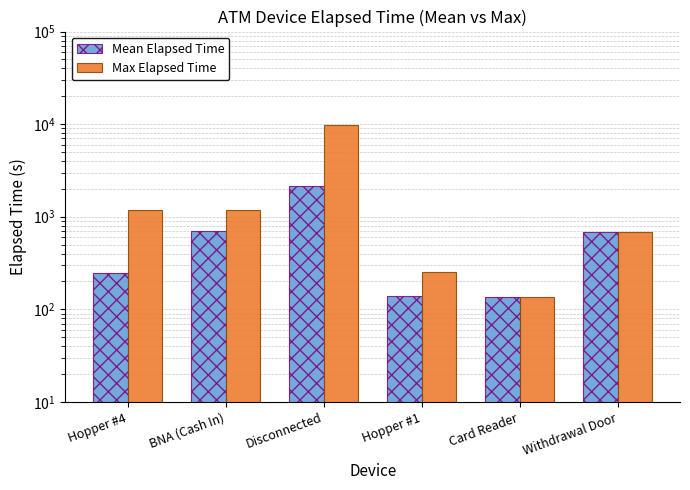

Which has a higher value, Withdrawal Door or BNA (Cash In)?

BNA (Cash In)